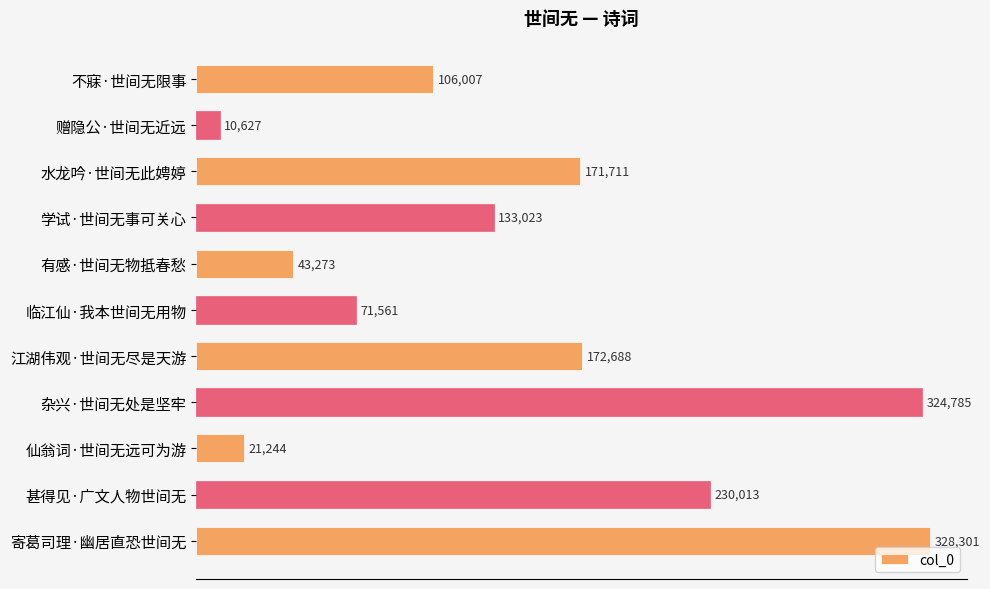

Are the bars grouped side by side (vs. stacked)?

No